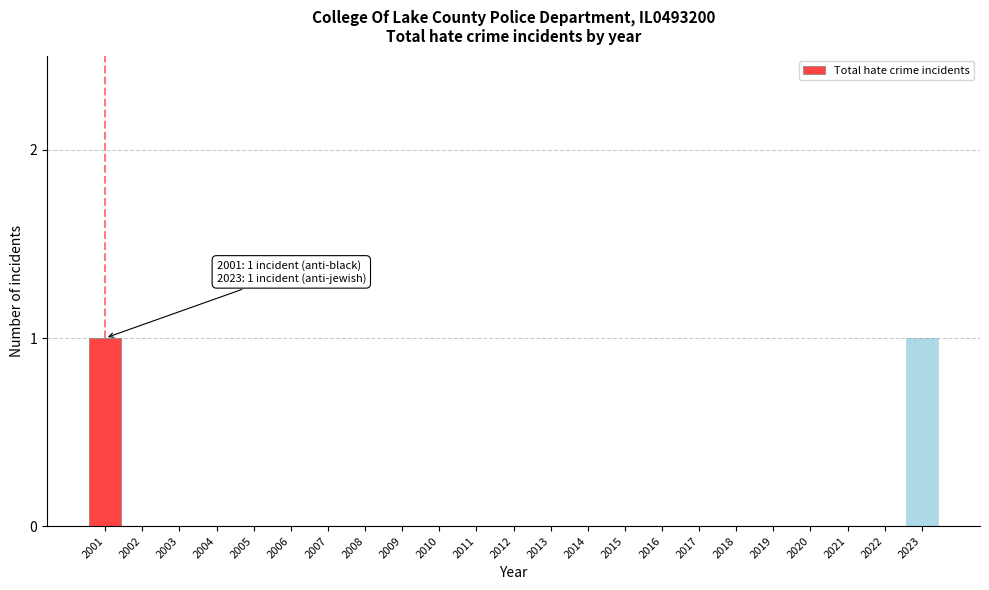

Reading left to right, what are all the values shown in this chart?

2001=1	2002=0	2003=0	2004=0	2005=0	2006=0	2007=0	2008=0	2009=0	2010=0	2011=0	2012=0	2013=0	2014=0	2015=0	2016=0	2017=0	2018=0	2019=0	2020=0	2021=0	2022=0	2023=1